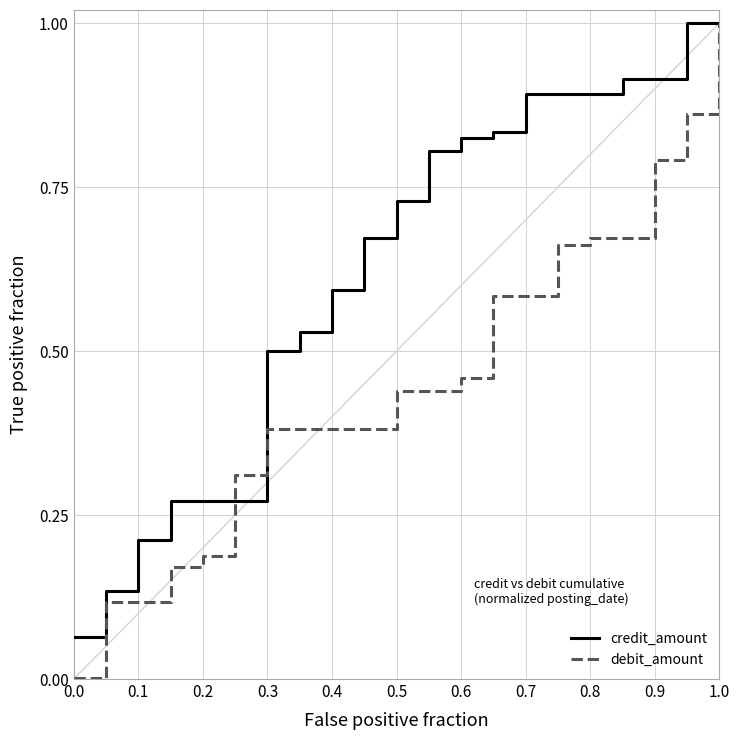

Which series has the widest spread of values?

debit_amount